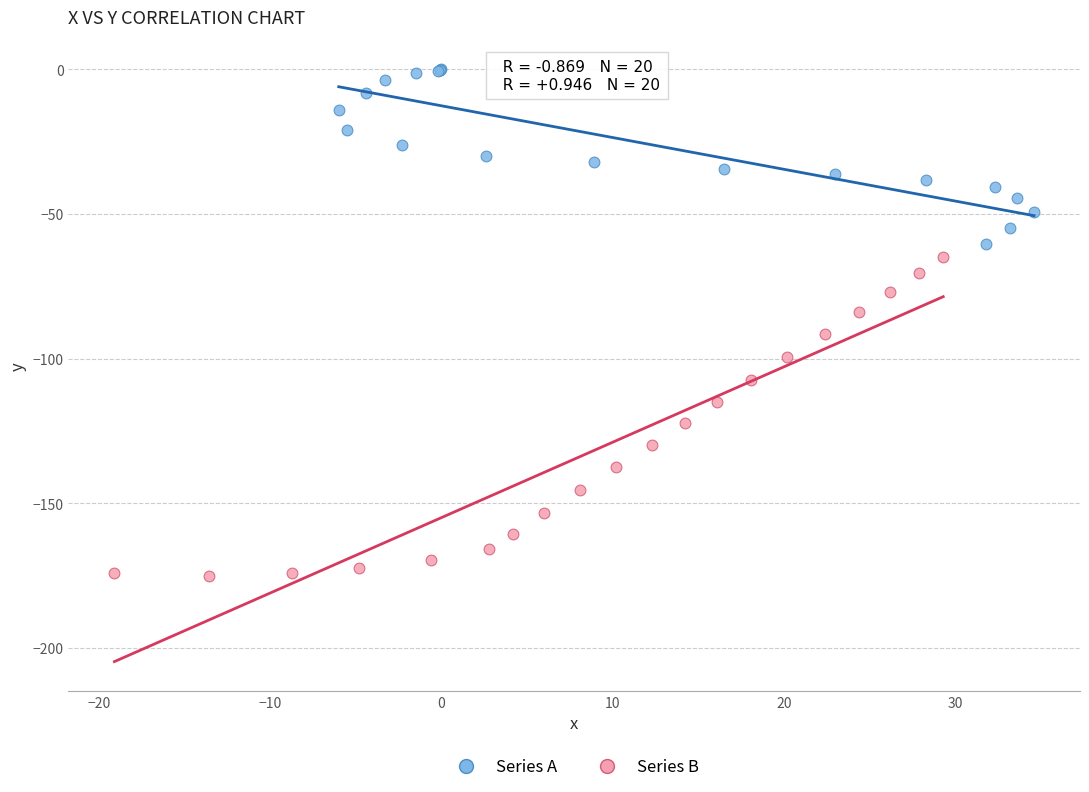

Which series has the widest spread of Y values?

Series B